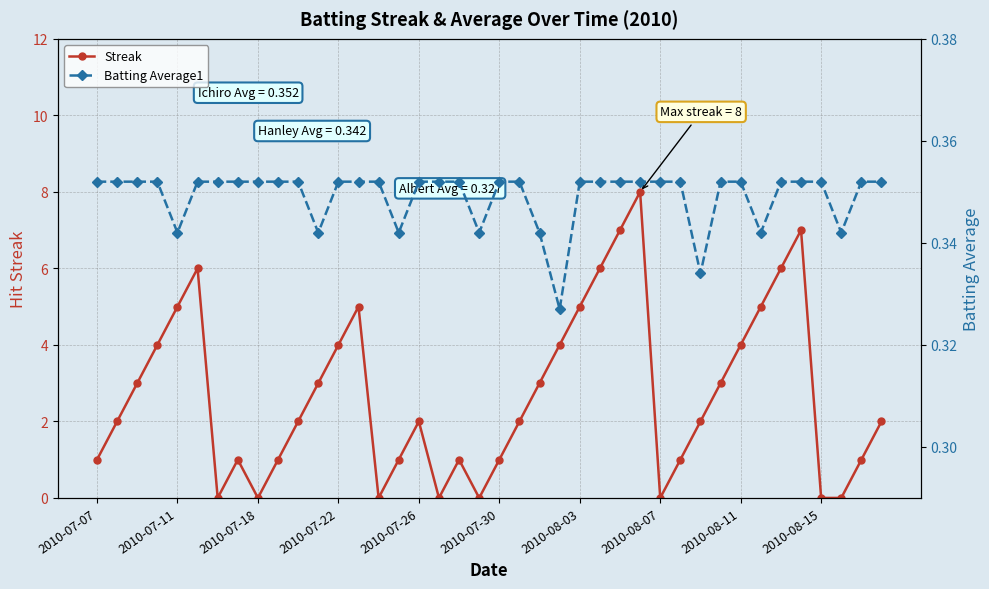

Read the Batting Average1 value at 26.

0.4